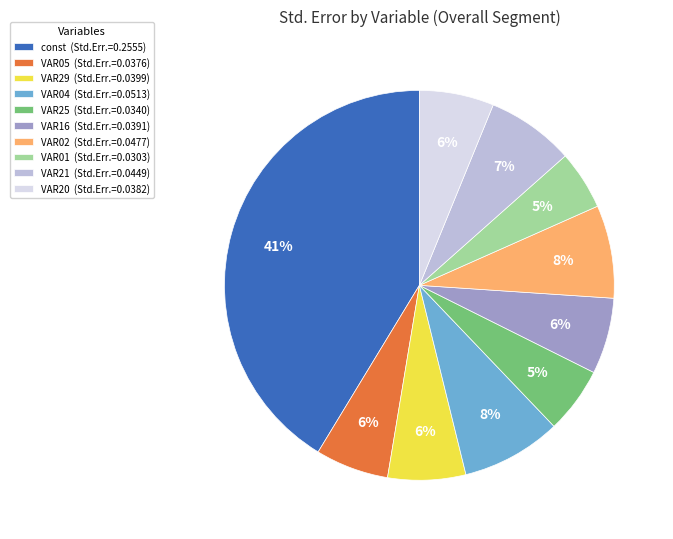

Combined, do VAR01 (Std.Err.=0.0303) and VAR04 (Std.Err.=0.0513) account for over 50%?

No